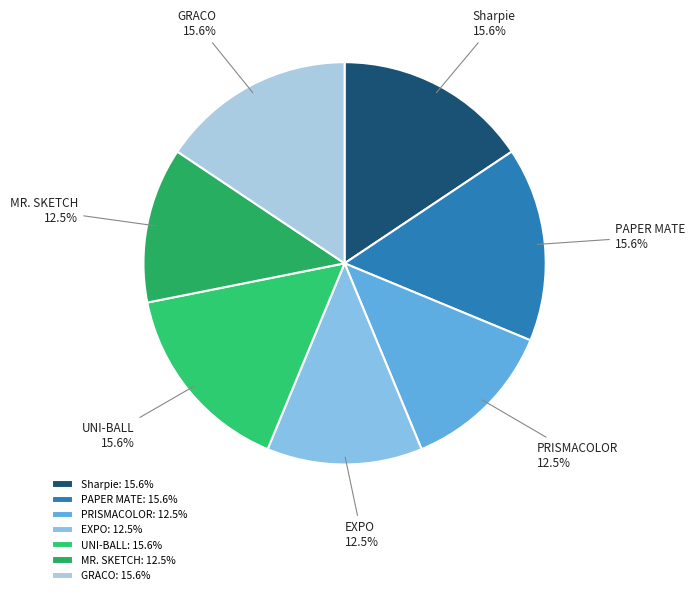

The PAPER MATE slice represents 16% of the pie. True or false?

True